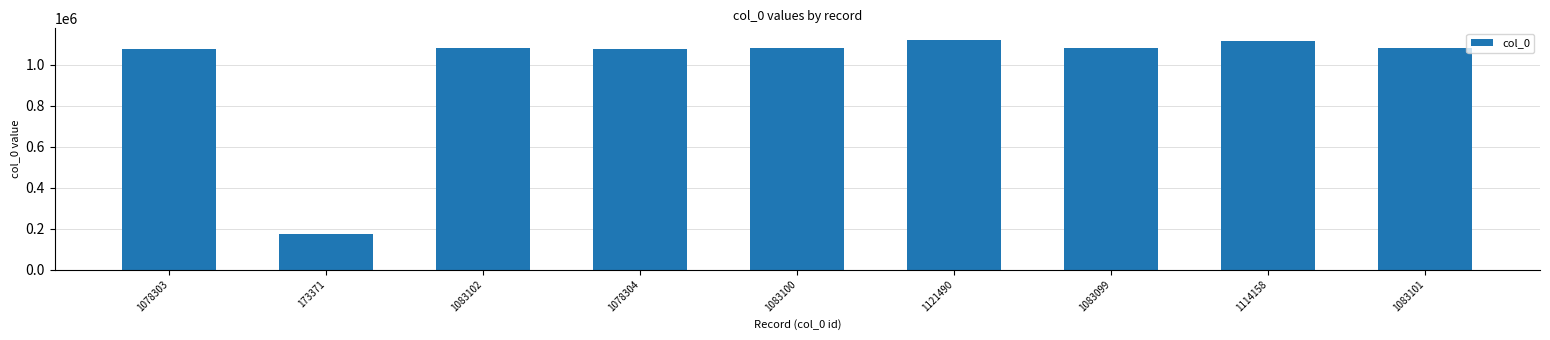

How many data points are less than 1083100?

4